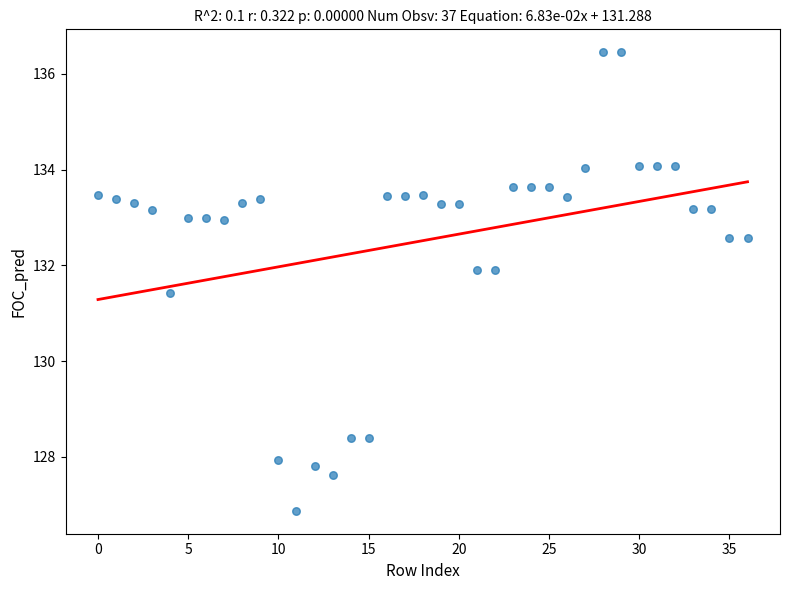

What is the range of Y values (max minus min)?

9.6